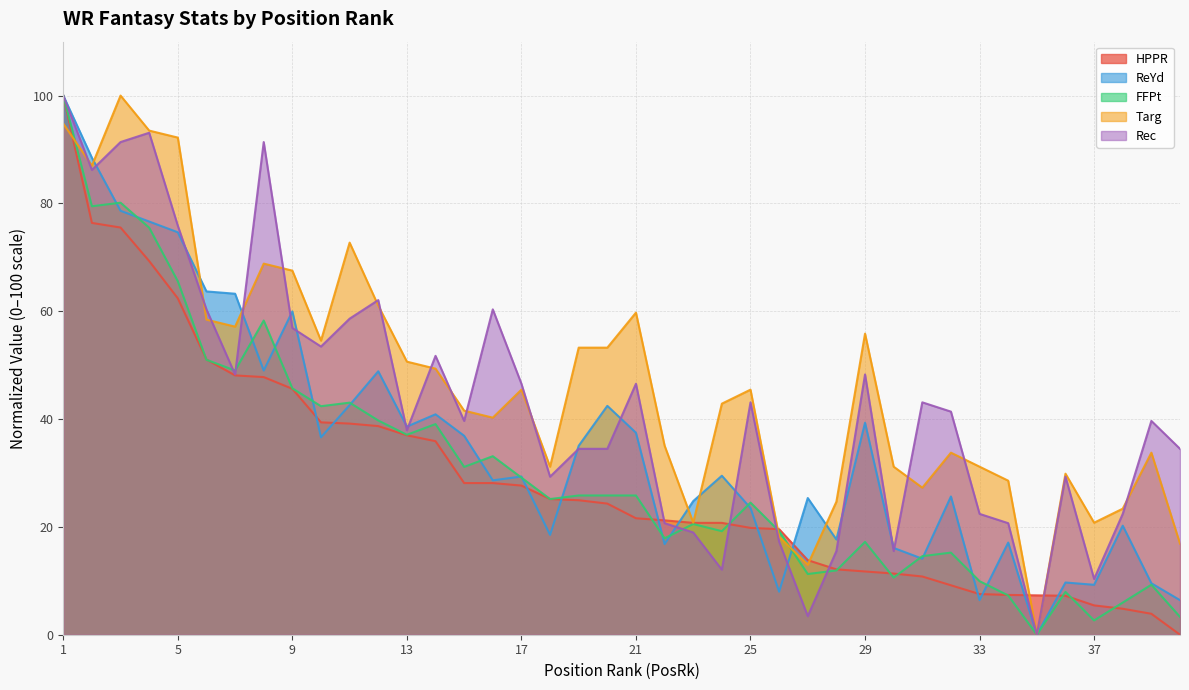

The ReYd series shows 17.1 at 34. True or false?

True